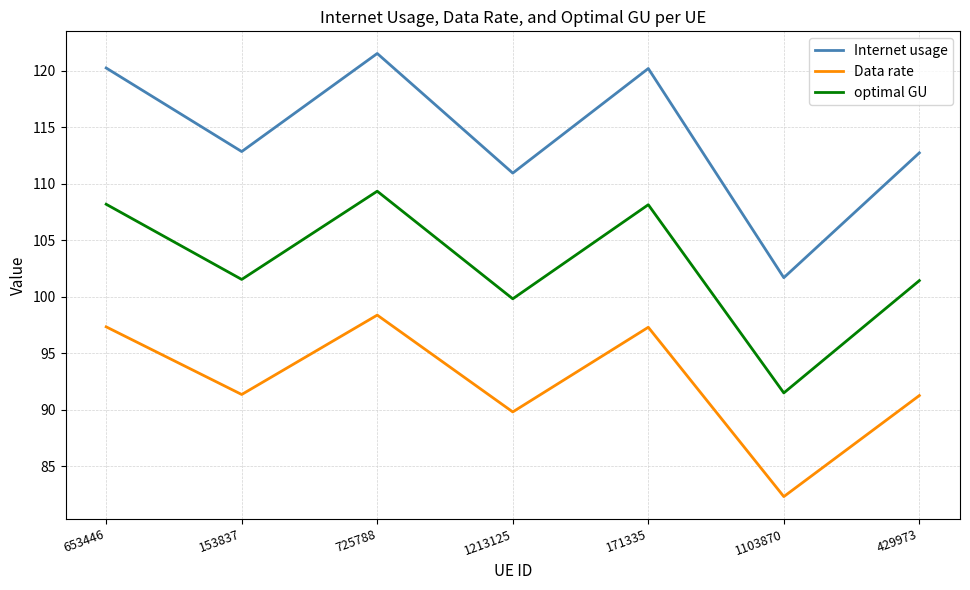

What is the difference between the highest and lowest values at 653446?

22.9